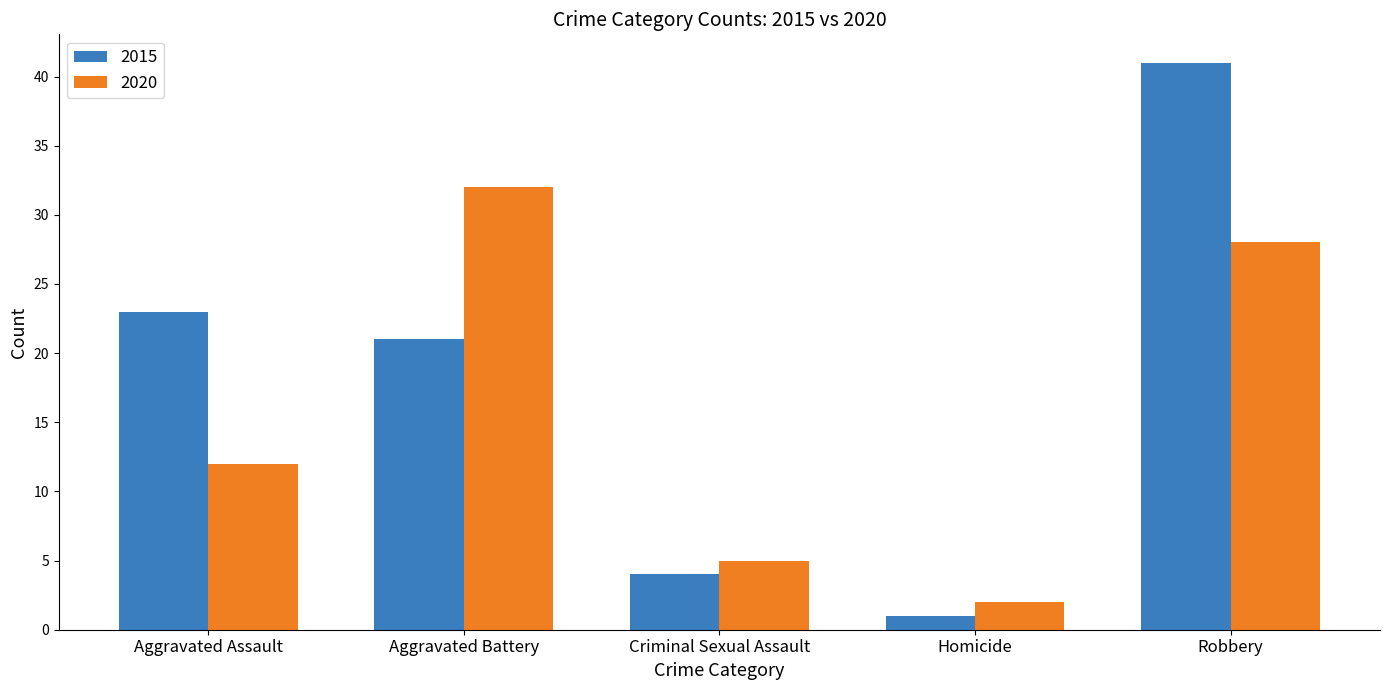

The 2020 series shows 42 at Robbery. True or false?

False